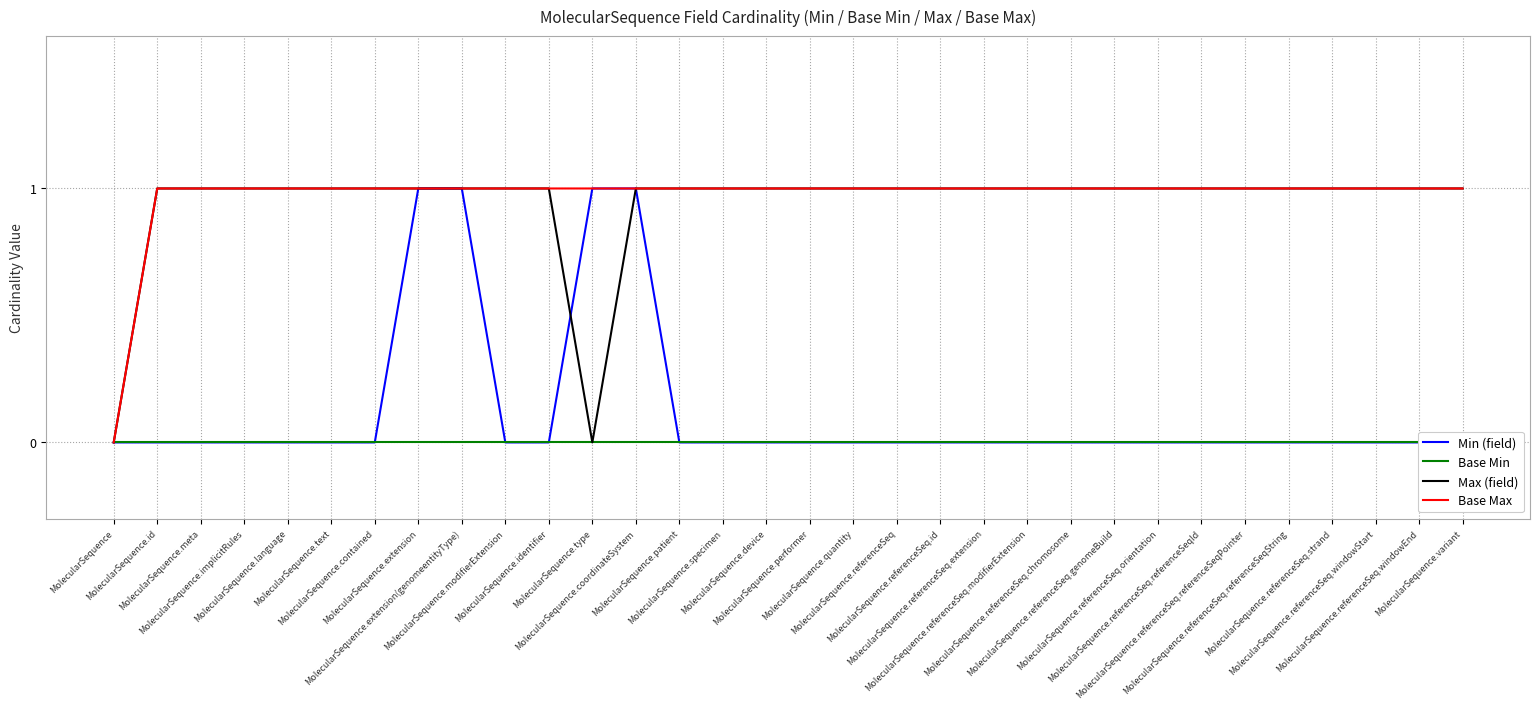

How many series are shown in this chart?

4